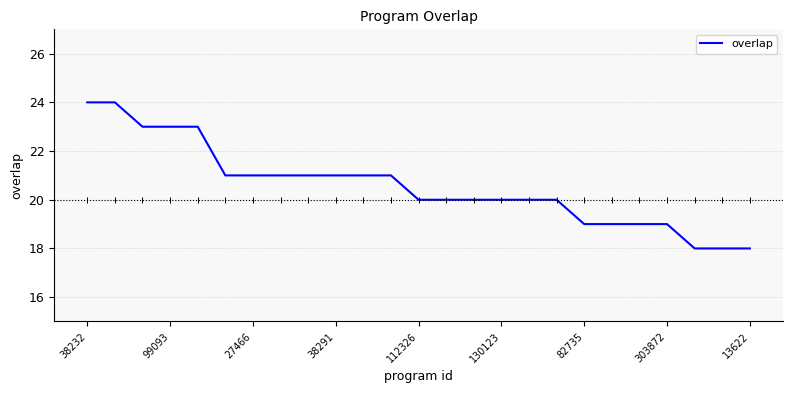

What is the minimum value shown in the chart?

18